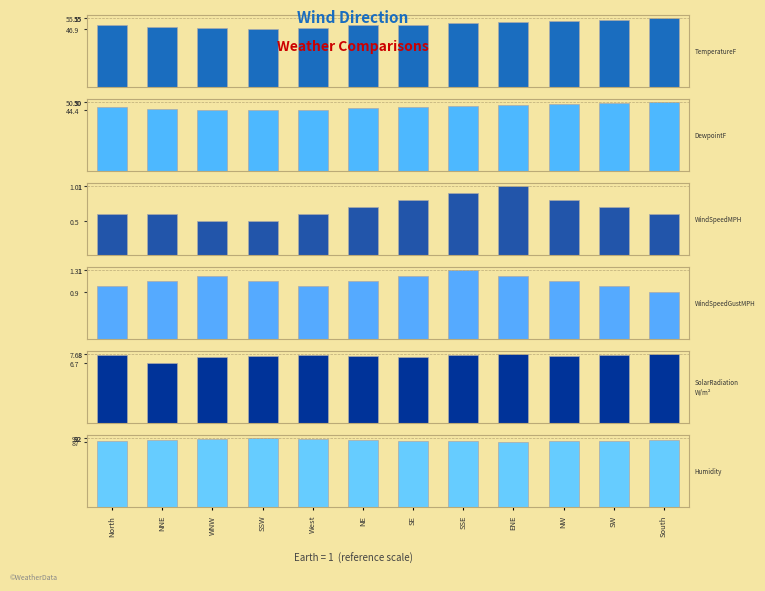

The value of Humidity at SE is 89.0. True or false?

True